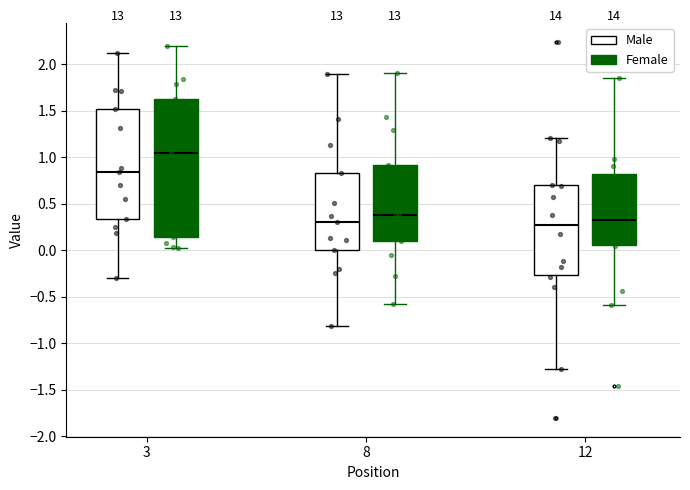

Reading left to right, transcribe this box plot: for each box, give where its median line is, the range the box spans, and where its two whiskers end, as read against the y-axis. The values are not printed on the chart, so give them approximately, as read against the axis.

3 (Male): median 0.85, box 0.35 to 1.50, whiskers -0.30 to 2.10
3 (Female): median 1.05, box 0.15 to 1.65, whiskers 0.05 to 2.20
8 (Male): median 0.30, box 0.00 to 0.85, whiskers -0.80 to 1.90
8 (Female): median 0.40, box 0.10 to 0.90, whiskers -0.60 to 1.90
12 (Male): median 0.30, box -0.25 to 0.70, whiskers -1.25 to 1.20
12 (Female): median 0.35, box 0.05 to 0.80, whiskers -0.60 to 1.85